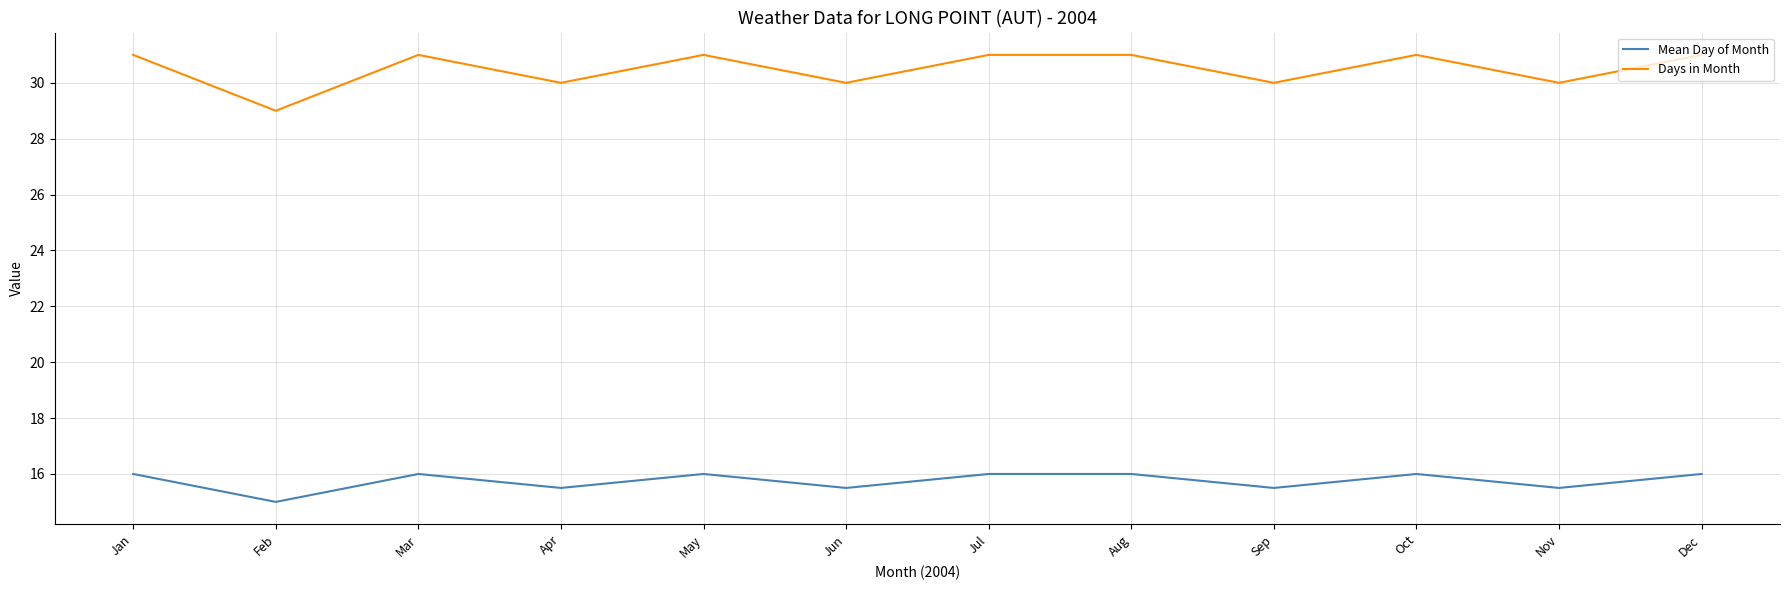

What is the lowest value of the Days in Month series?

29.0